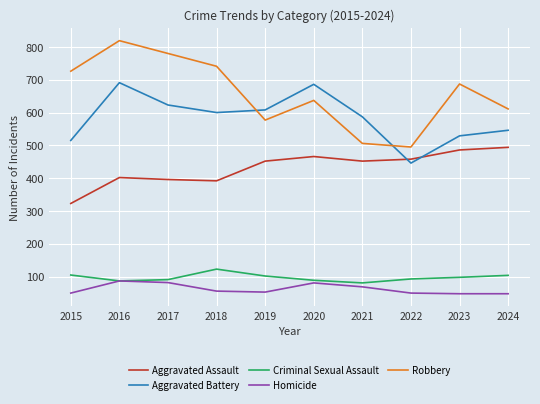

Is it true that Criminal Sexual Assault equals 81 at 2018?

False